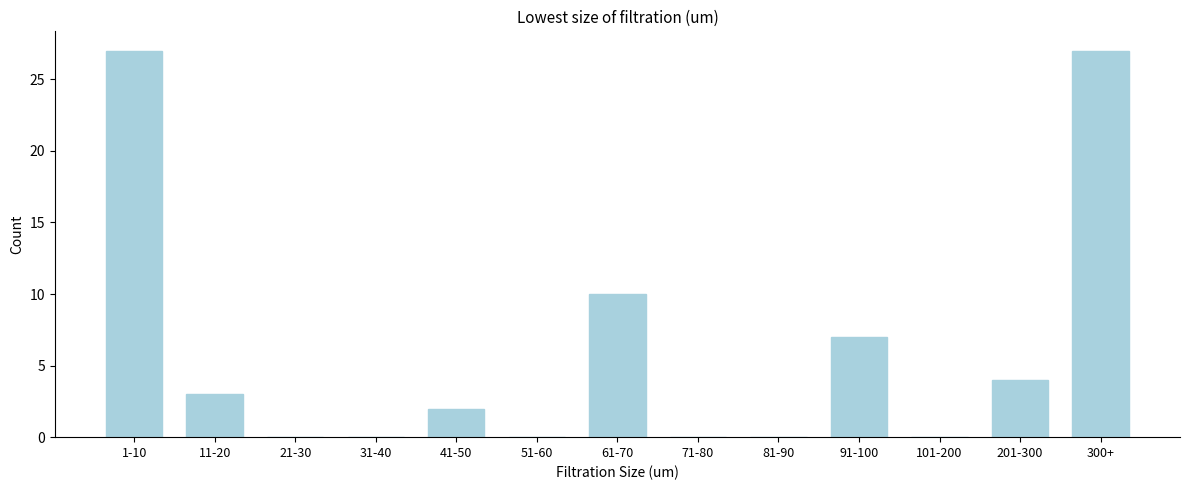

Reading left to right, transcribe all the data shown in this chart.

1-10=27	11-20=3	21-30=0	31-40=0	41-50=2	51-60=0	61-70=10	71-80=0	81-90=0	91-100=7	101-200=0	201-300=4	300+=27